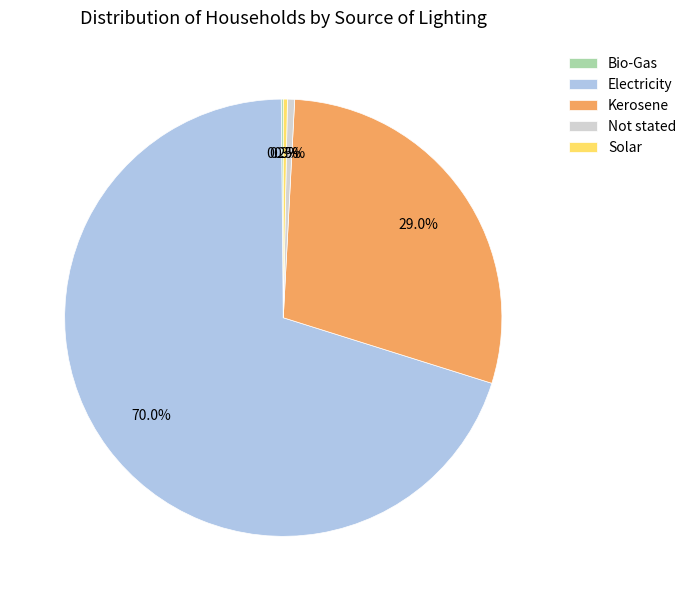

Is there any slice that represents more than half of the pie?

Yes